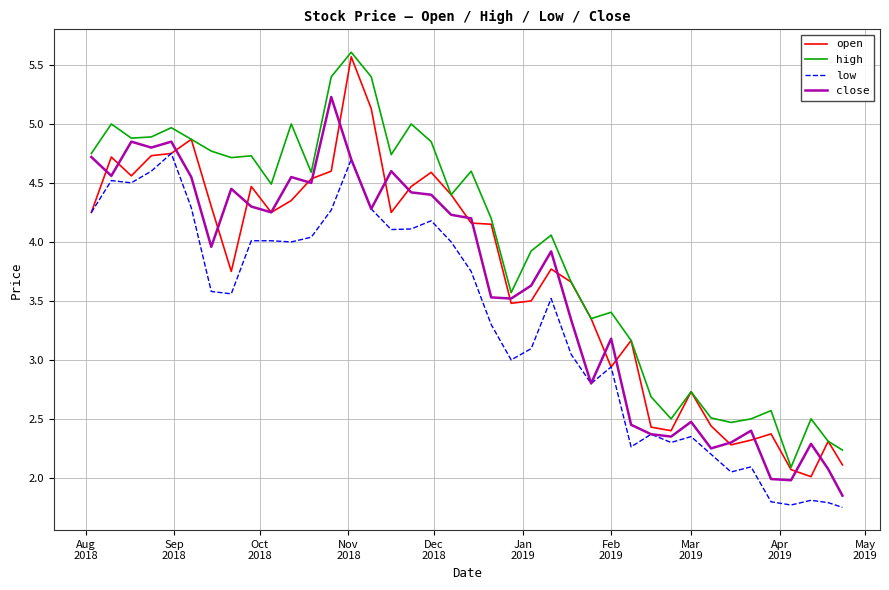

True or false: low and high intersect in this chart.

False